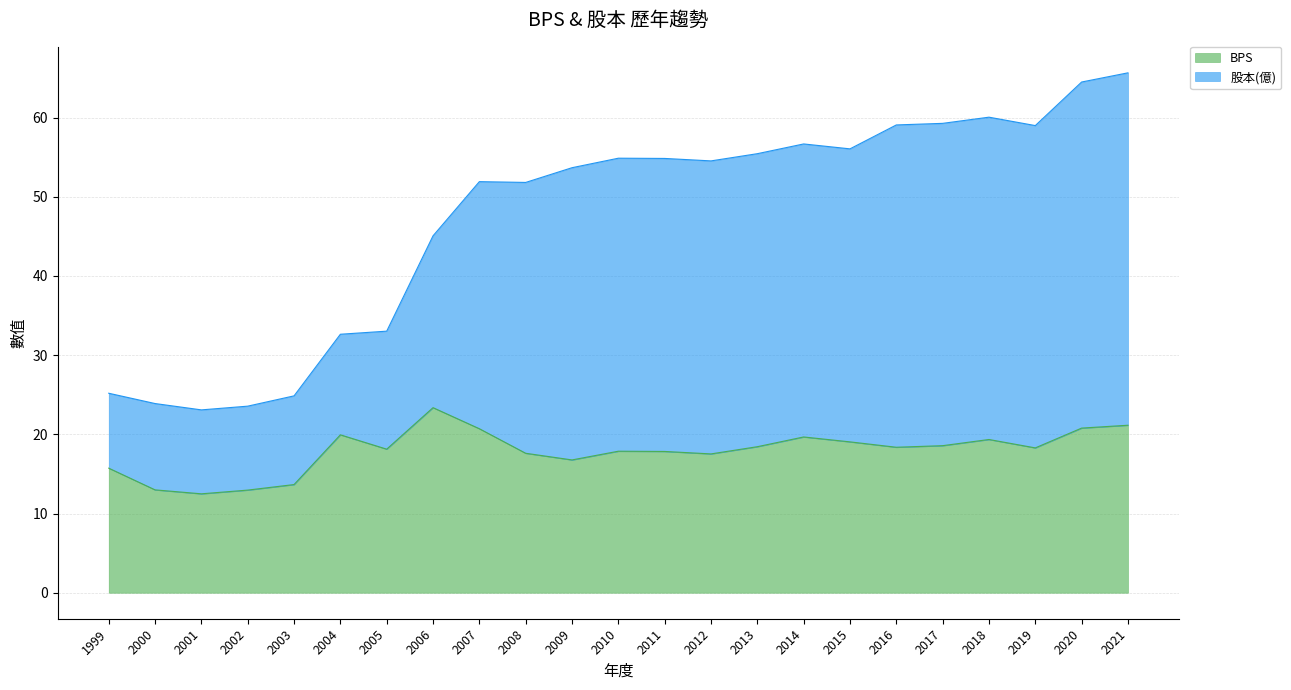

True or false: 股本(億) and BPS cross at least once.

False